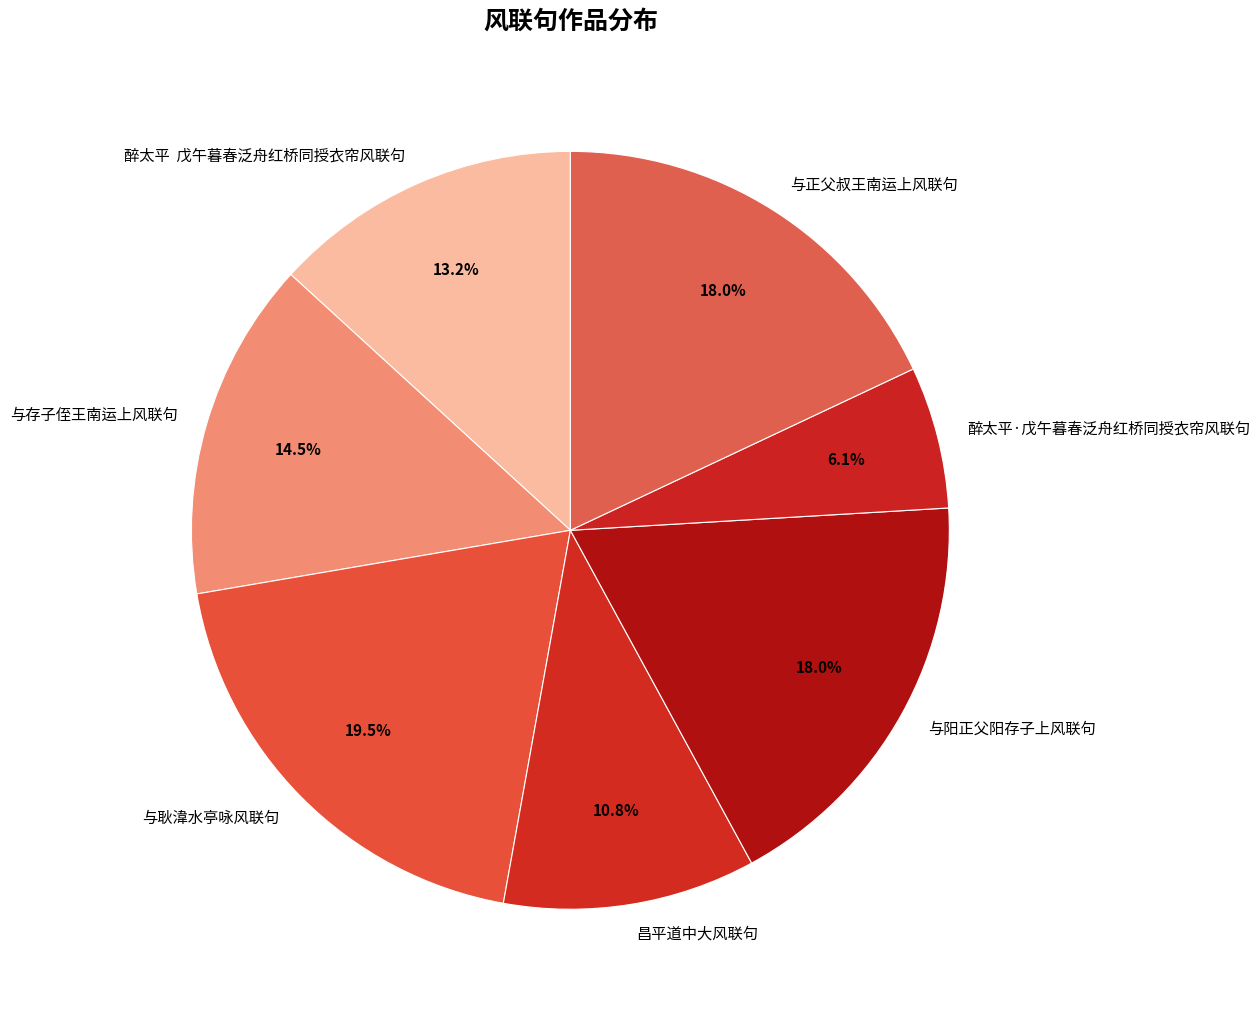

To the nearest percent, what portion does 醉太平·戊午暮春泛舟红桥同授衣帘风联句 represent?

6%